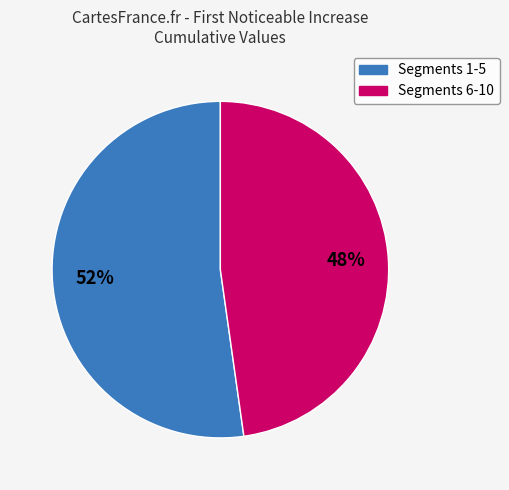

Is there a majority slice in this chart?

Yes